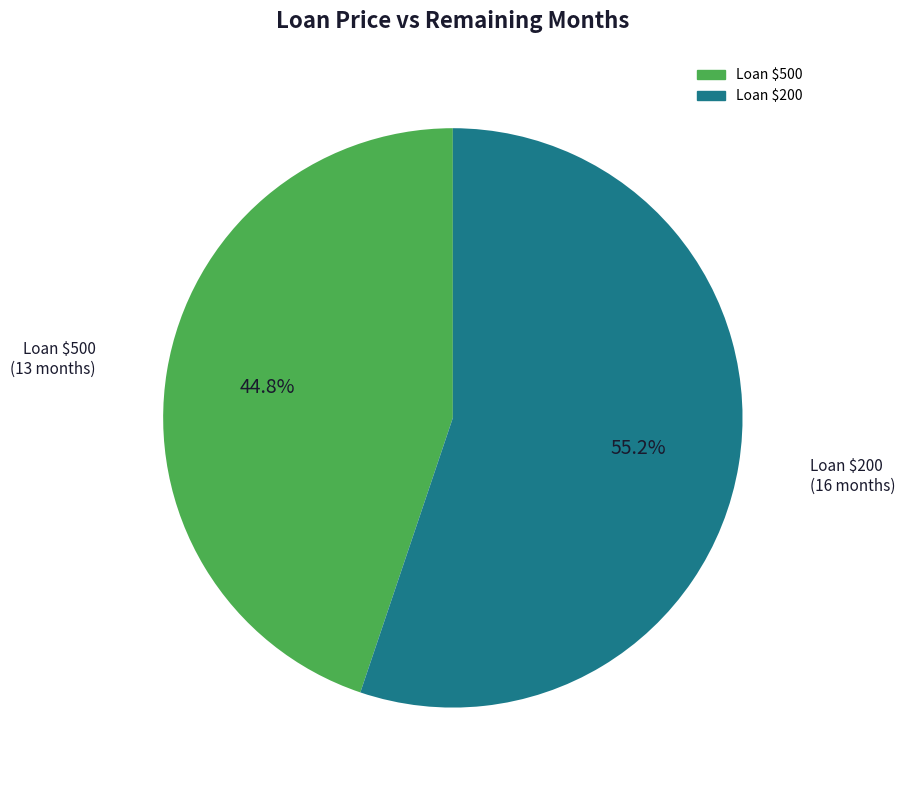

Which category has the biggest portion of the pie?

200